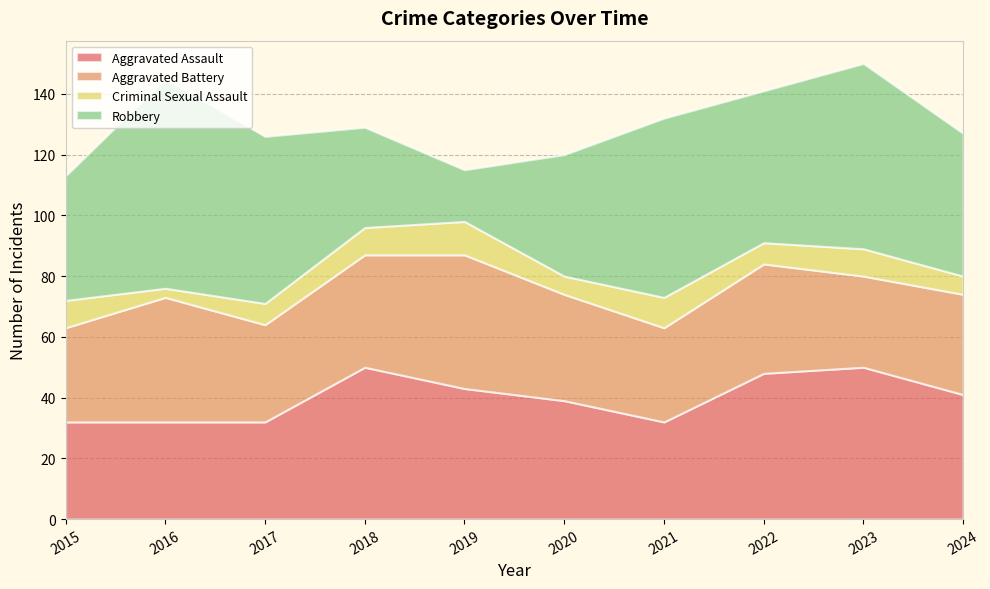

Reading left to right, what are all the values shown in this chart?

Aggravated Assault: 2015=32	2016=32	2017=32	2018=50	2019=43	2020=39	2021=32	2022=48	2023=50	2024=41
Aggravated Battery: 2015=31	2016=41	2017=32	2018=37	2019=44	2020=35	2021=31	2022=36	2023=30	2024=33
Criminal Sexual Assault: 2015=9	2016=3	2017=7	2018=9	2019=11	2020=6	2021=10	2022=7	2023=9	2024=6
Robbery: 2015=41	2016=69	2017=55	2018=33	2019=17	2020=40	2021=59	2022=50	2023=61	2024=47